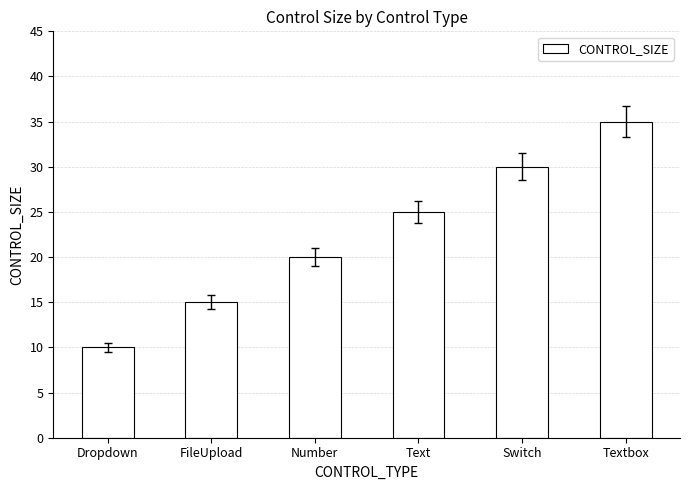

Between Dropdown and Textbox, which is larger?

Textbox